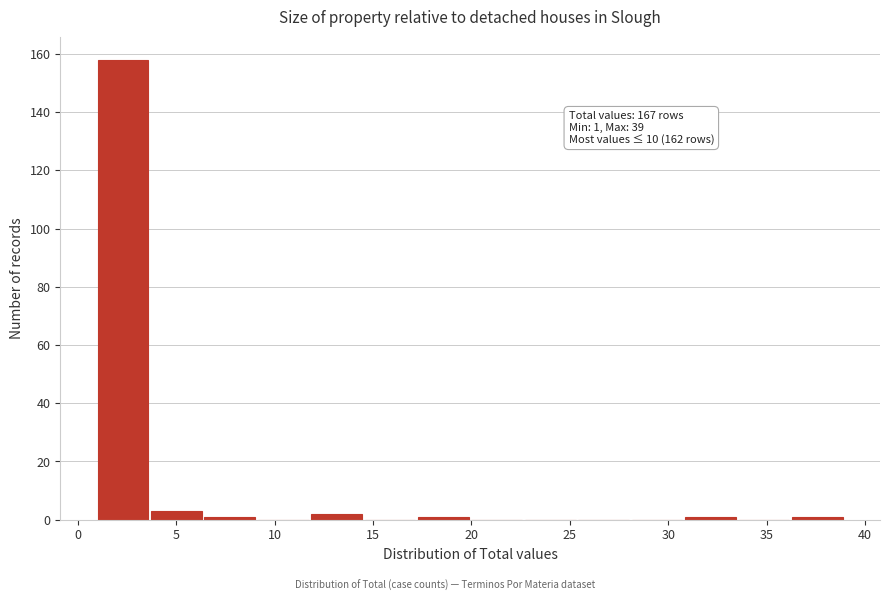

Over which range of the x-axis is the bar tallest?

1.0 to 3.5